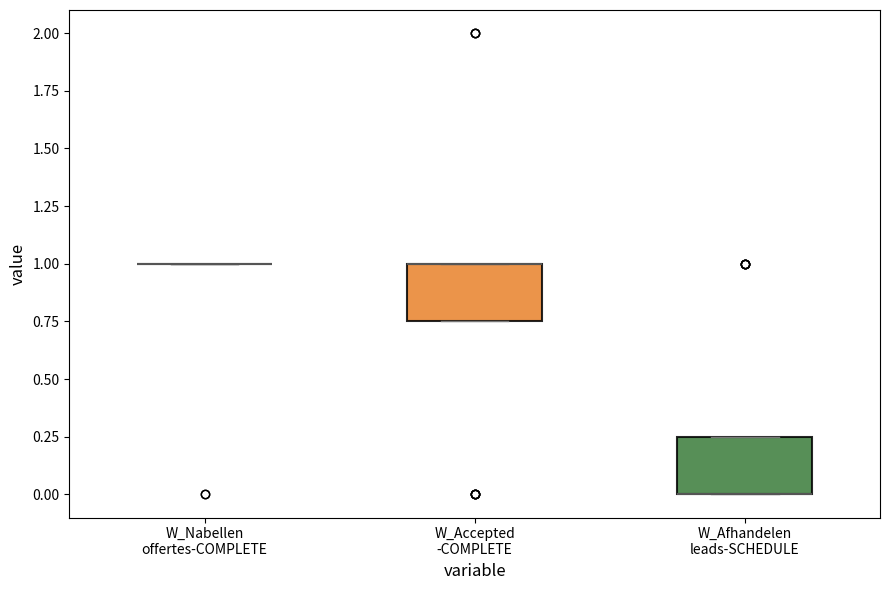

Reading left to right, read every box against the y-axis: the position of its median line, the range the box covers, and the ends of its whiskers. The values are not printed on the chart, so give them approximately, as read against the axis.

W_Nabellen offertes-COMPLETE: box collapsed to a line at 1.00, whiskers 1.00 to 1.00
W_Accepted -COMPLETE: median 1.00 (drawn on the box's upper edge), box 0.75 to 1.00, whiskers 0.75 to 1.00
W_Afhandelen leads-SCHEDULE: median 0.00 (drawn on the box's lower edge), box 0.00 to 0.25, whiskers 0.00 to 0.25